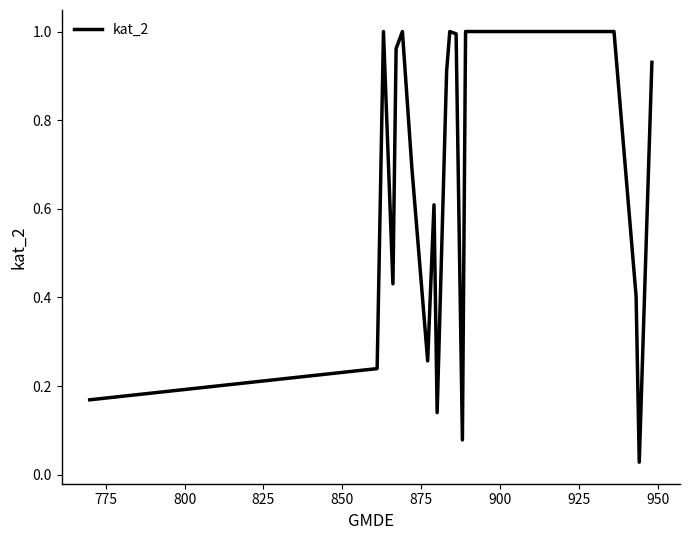

Does the chart have visible grid lines?

No